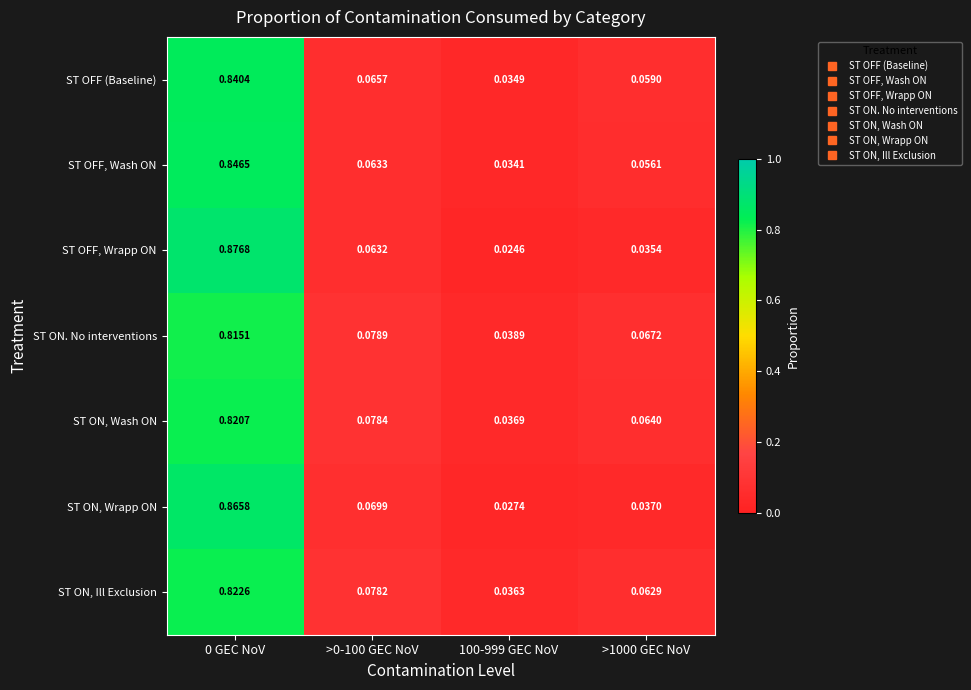

How many distinct data groups are displayed?

7